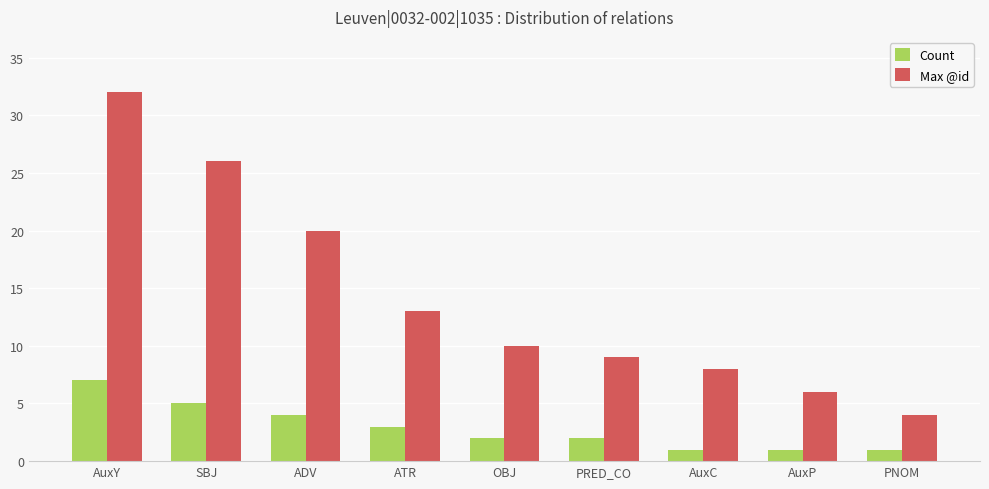

What position from the right is ADV?

7